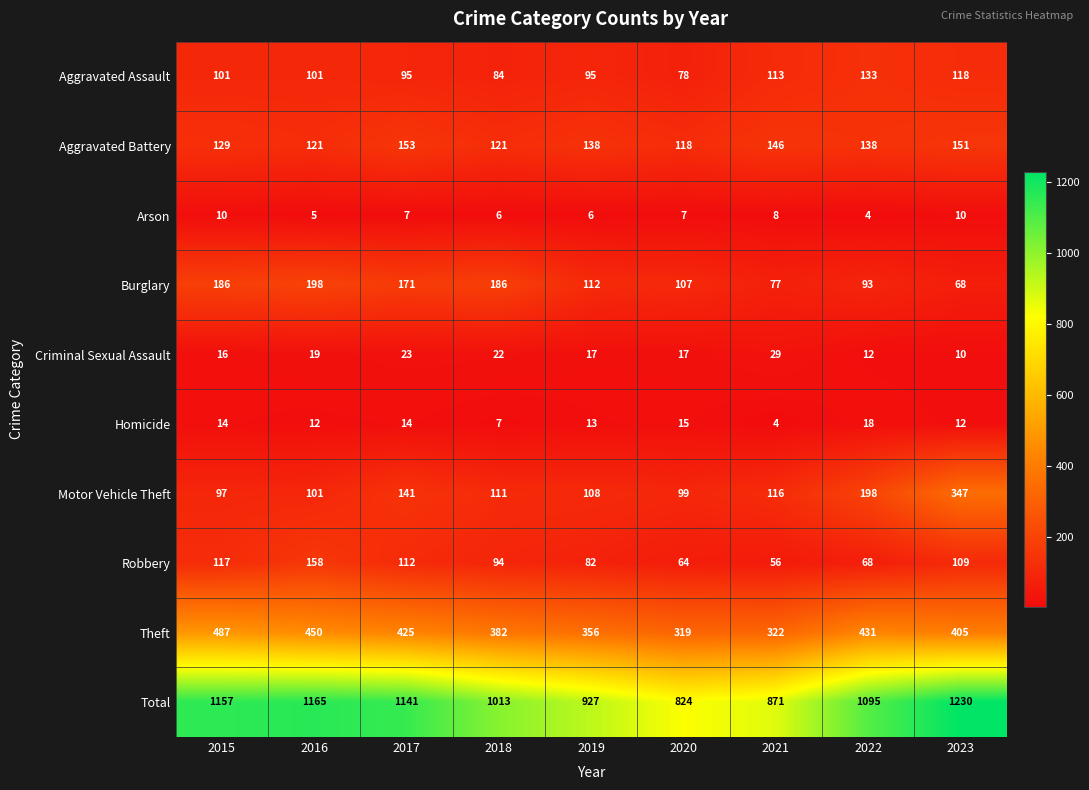

Between 2016 and 2020, which series saw the biggest shift?

Total